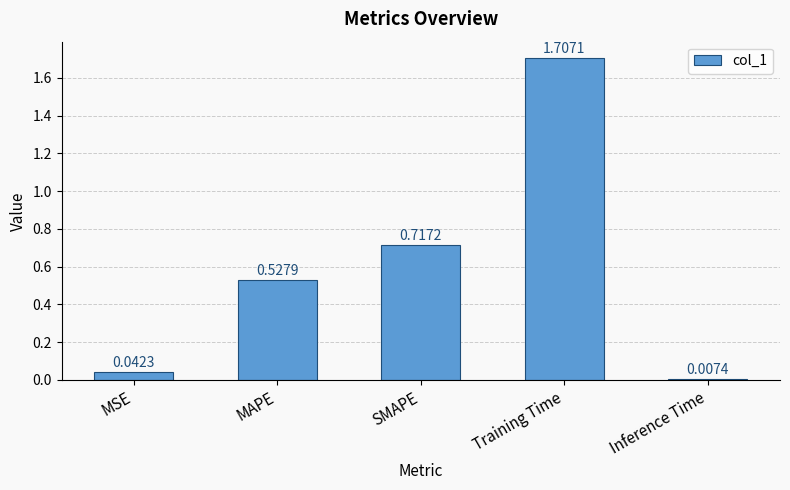

What is the change in value from MAPE to SMAPE?

+0.2